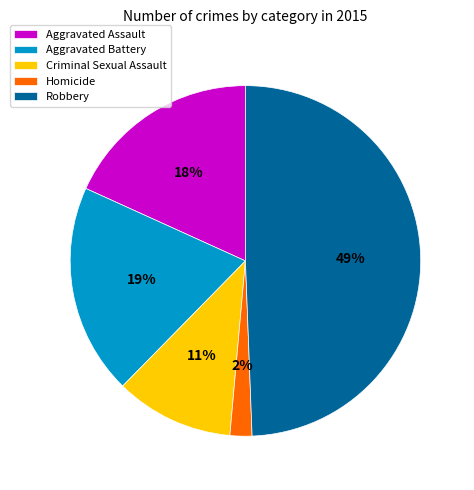

What is the ratio of the value at Aggravated Assault to the value at Homicide?

9.0